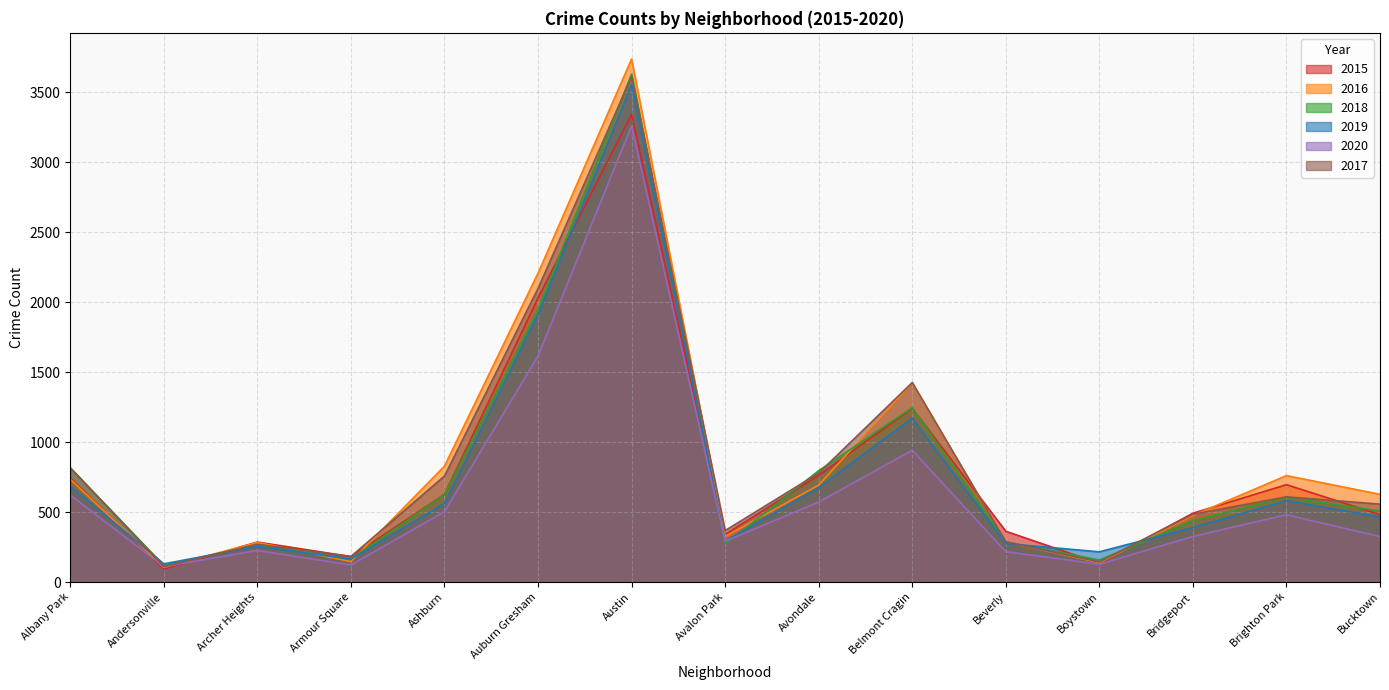

How many distinct data groups are displayed?

6